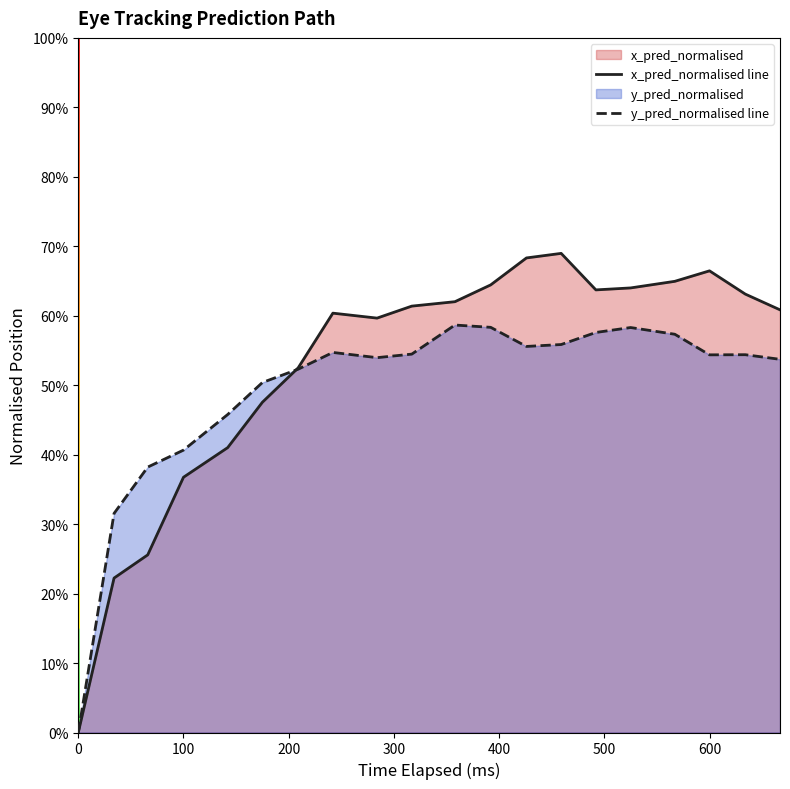

Reading left to right, what are all the values shown in this chart?

x_pred_normalised line: 0.0	0.2	0.3	0.4	0.4	0.5	0.5	0.6	0.6	0.6	0.6	0.6	0.7	0.7	0.6	0.6	0.6	0.7	0.6	0.6
y_pred_normalised line: 0.0	0.3	0.4	0.4	0.5	0.5	0.5	0.5	0.5	0.5	0.6	0.6	0.6	0.6	0.6	0.6	0.6	0.5	0.5	0.5